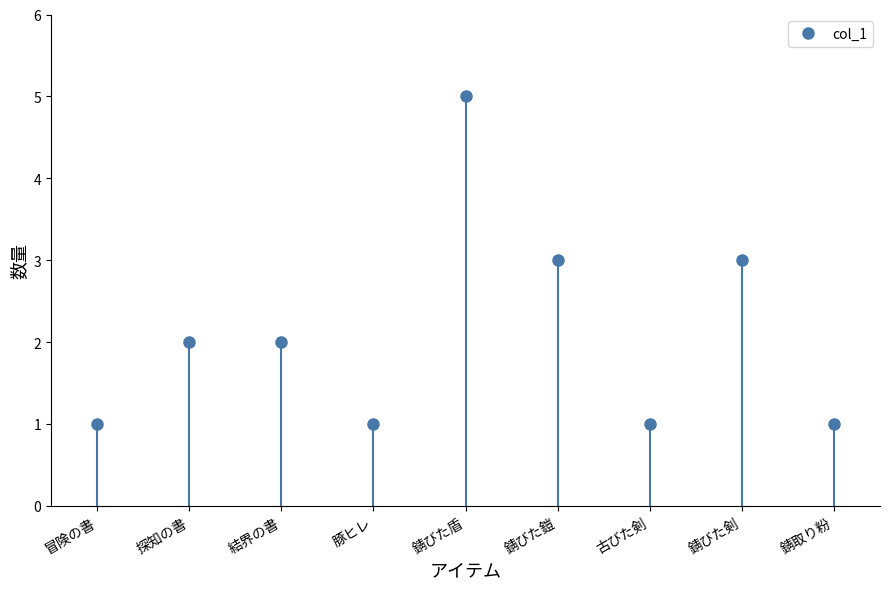

What is the sum of all values?

19